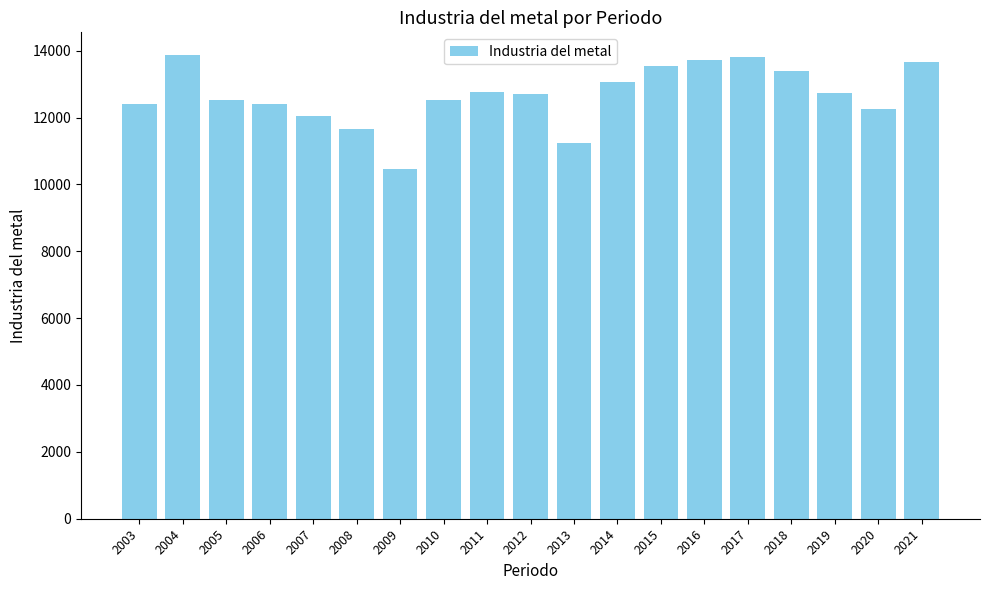

Which has a higher value, 2010 or 2015?

2015